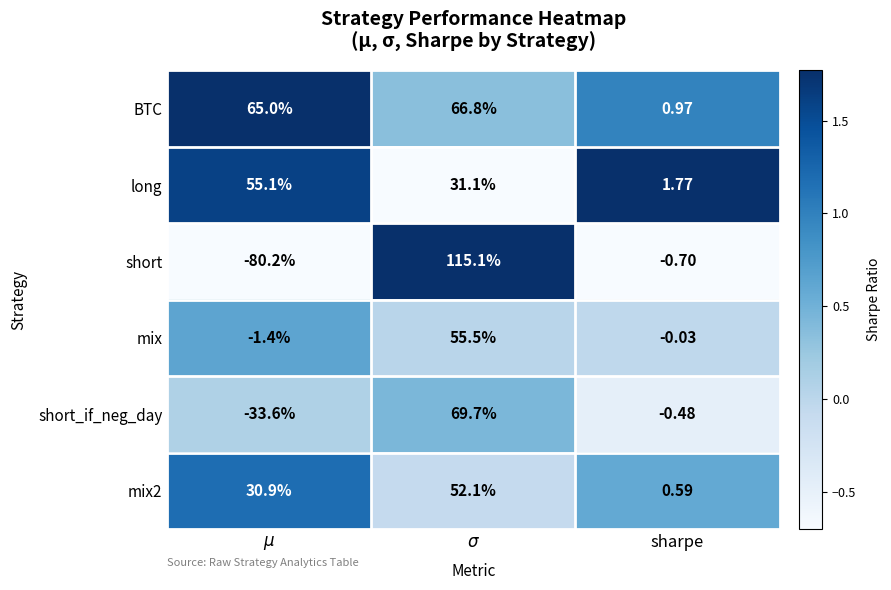

Which series has the widest spread of values?

short